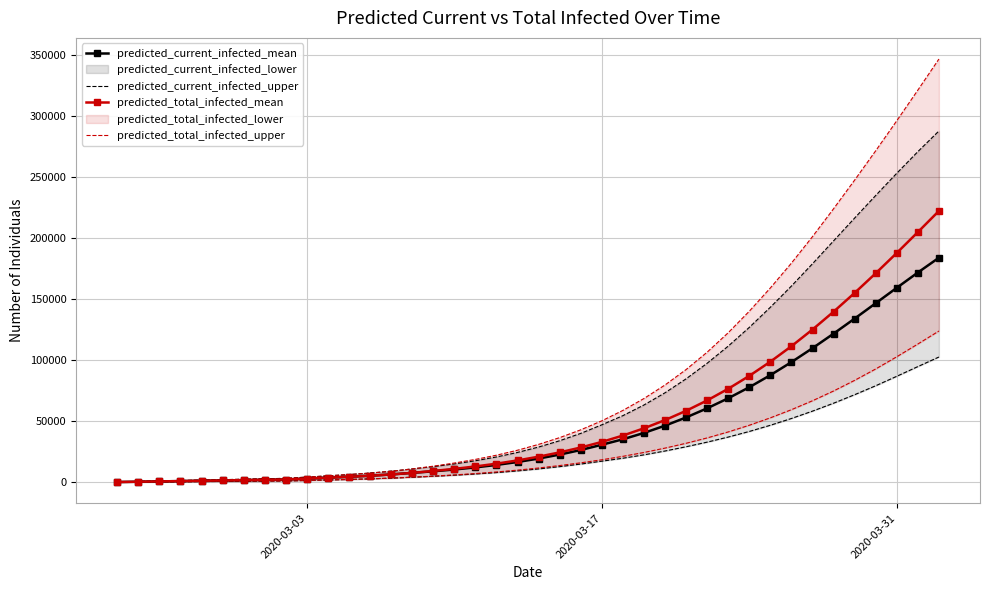

What is the maximum value for predicted_current_infected_mean?

183859